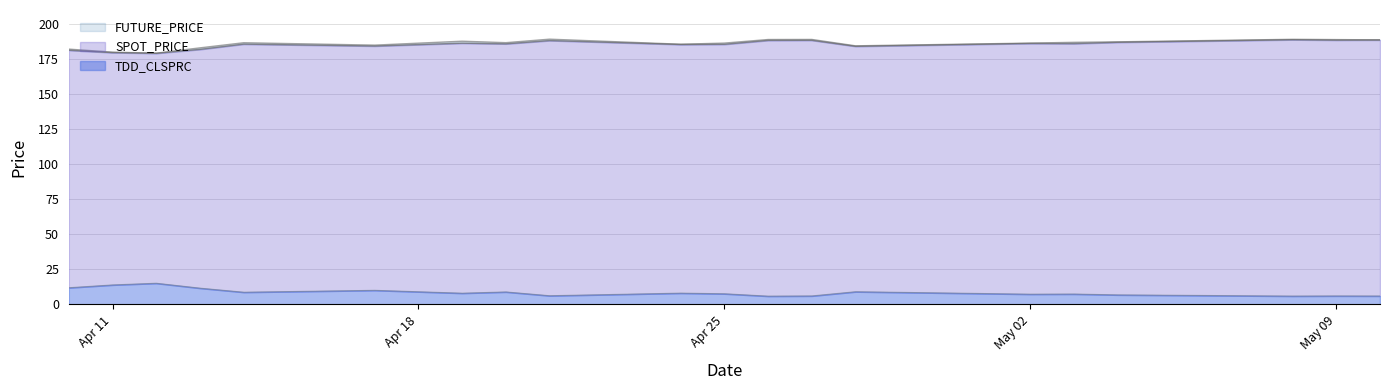

What is the difference between the TDD_CLSPRC values at 2006-04-26 and 2006-04-13?

5.7